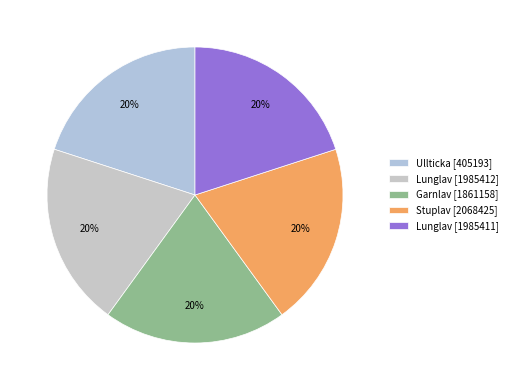

Is there a majority slice in this chart?

No